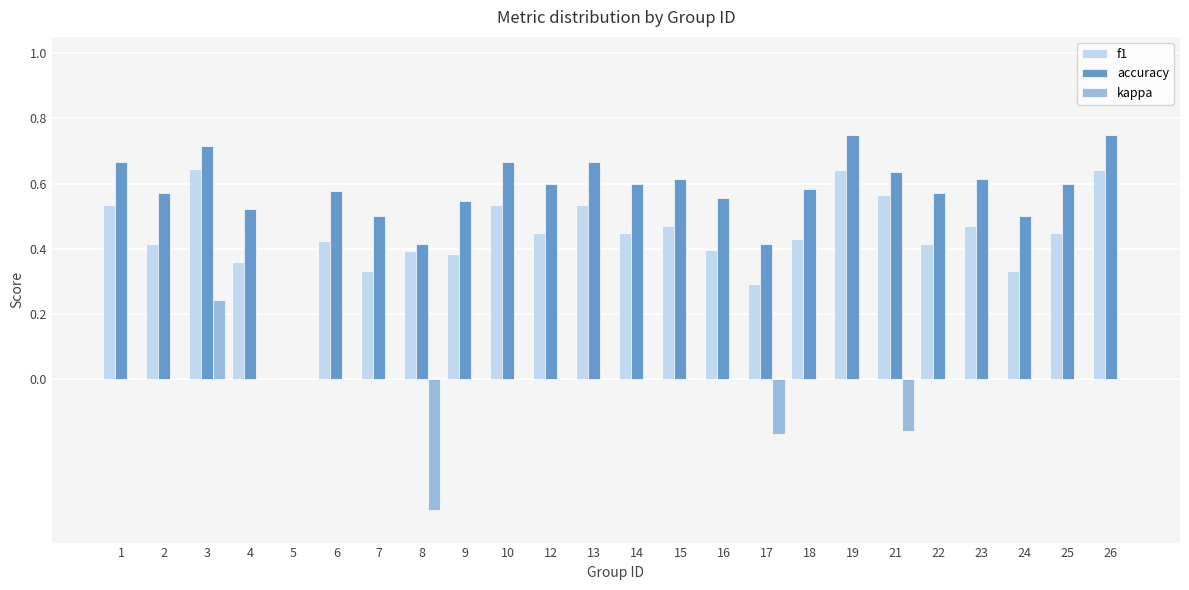

Which series has the largest total across all categories?

accuracy